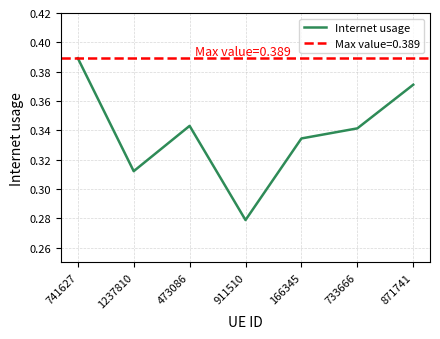

The chart shows a value of 0.2 at 1237810. True or false?

False